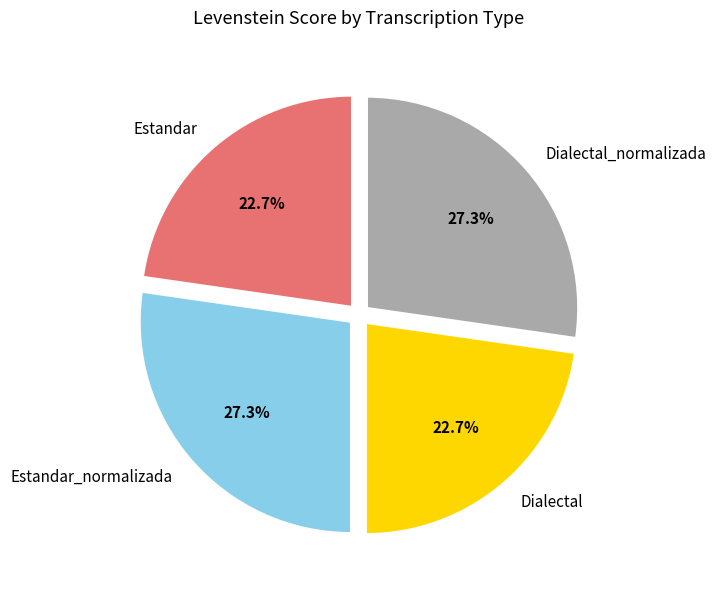

To the nearest percent, what is the difference between the largest and smallest slice percentages?

5%